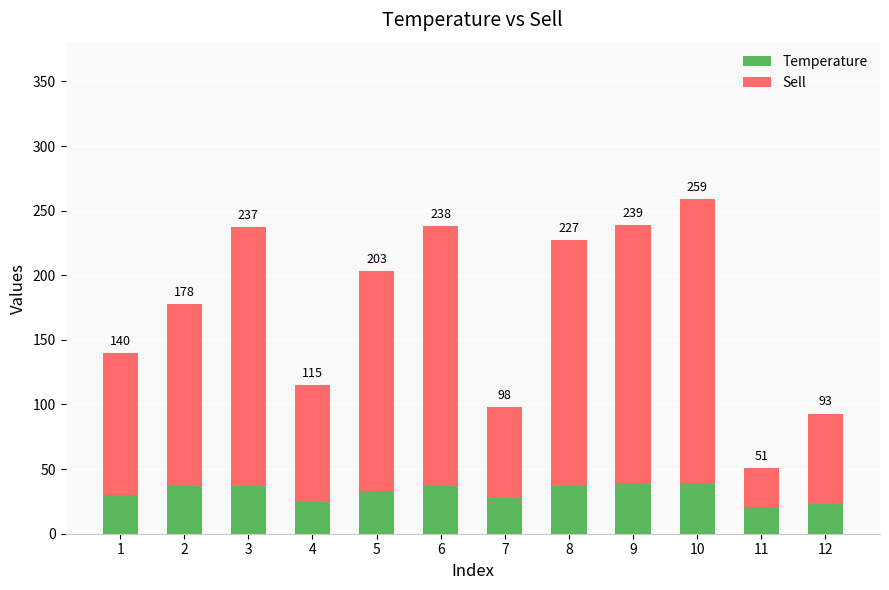

What are all the series names shown in the legend?

Temperature, Sell